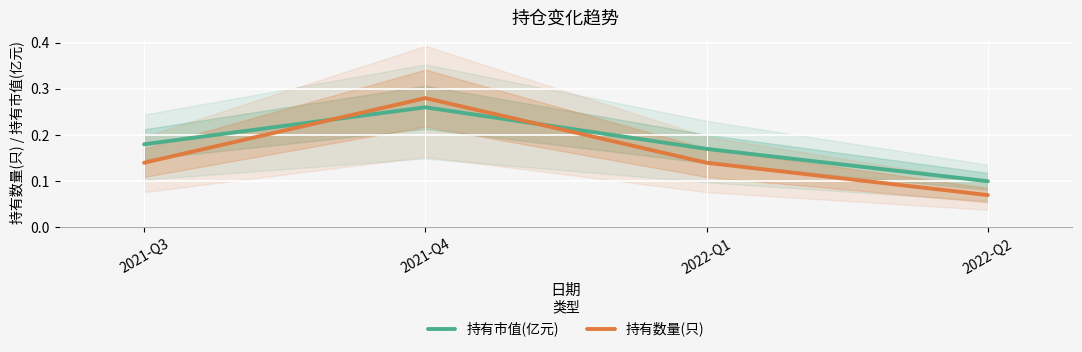

Rank the series by their average value, from lowest to highest.

持有数量(只), 持有市值(亿元)